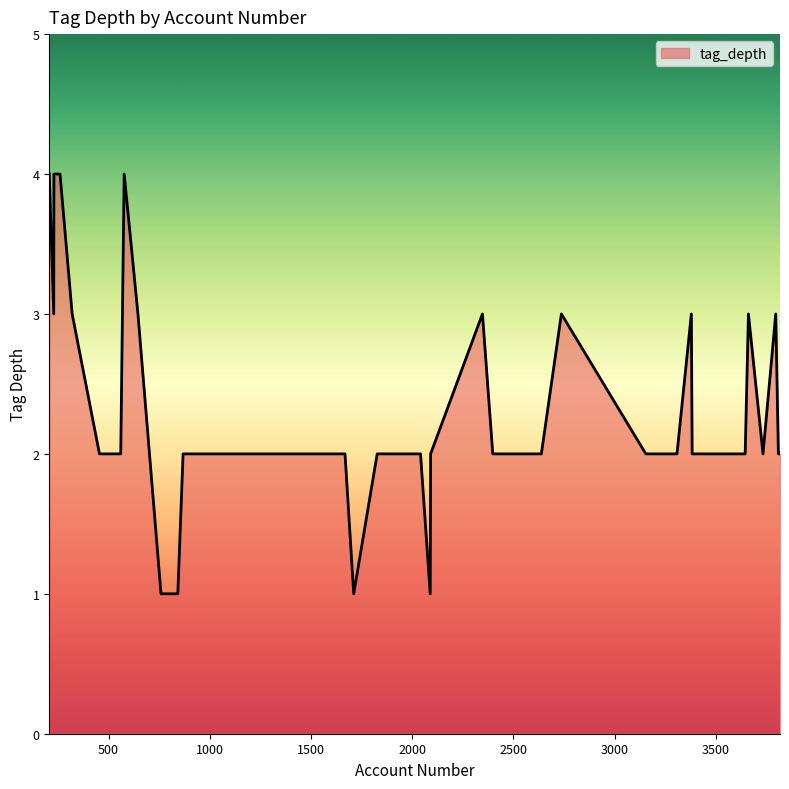

What is the maximum value shown in the chart?

4